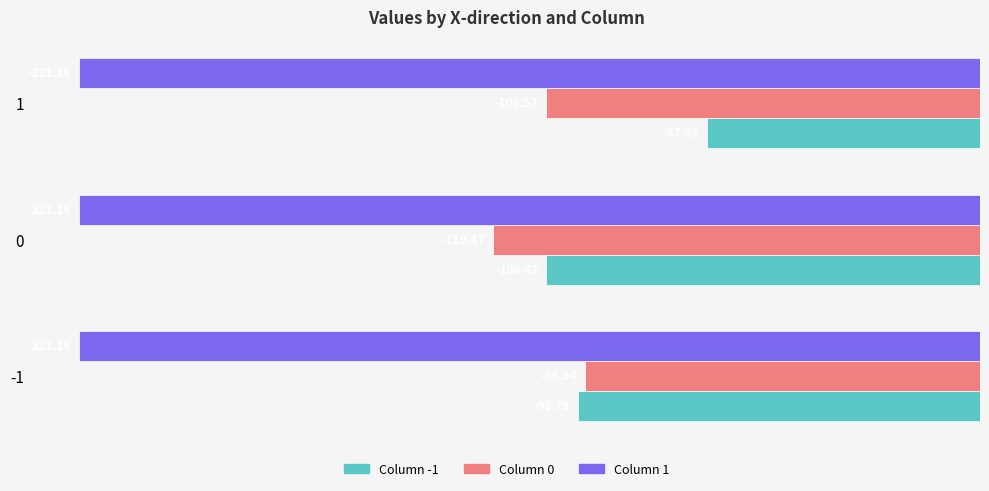

What is the difference between the highest and lowest values at -1?

124.2